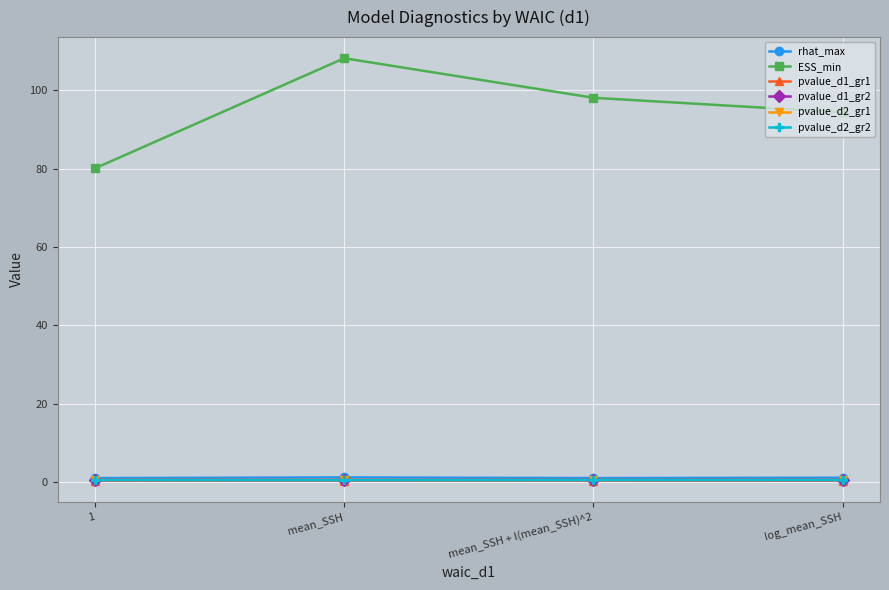

Which series changed the most between 1 and mean_SSH?

ESS_min